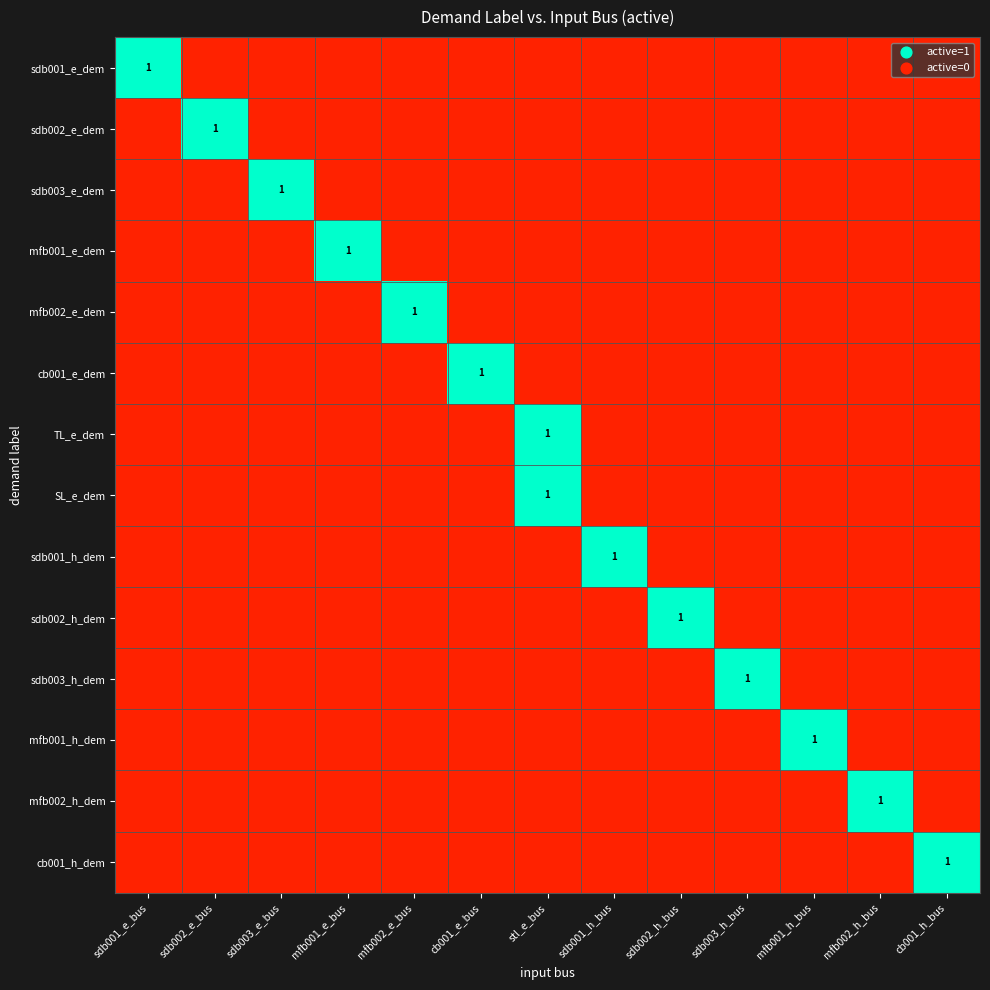

List the series in order of their peak value, lowest first.

sdb001_e_dem, sdb002_e_dem, sdb003_e_dem, mfb001_e_dem, mfb002_e_dem, cb001_e_dem, TL_e_dem, SL_e_dem, sdb001_h_dem, sdb002_h_dem, sdb003_h_dem, mfb001_h_dem, mfb002_h_dem, cb001_h_dem